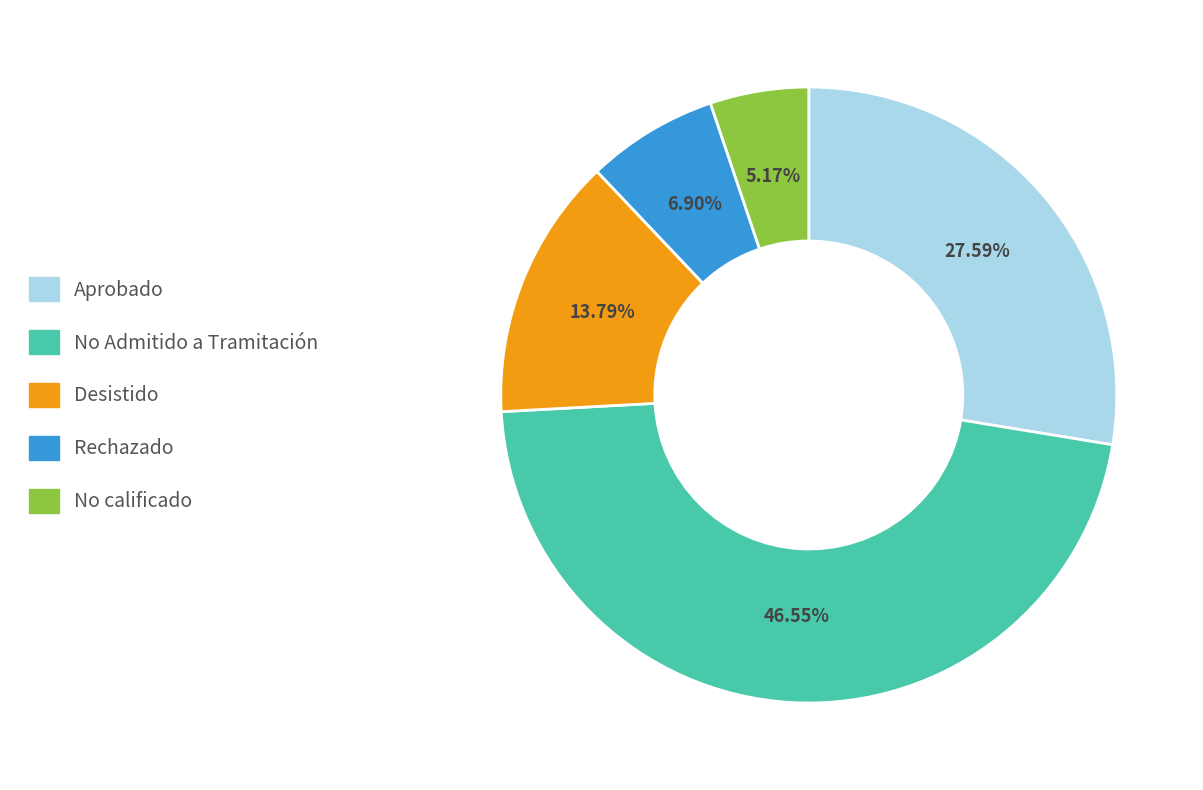

Which category has the biggest portion of the pie?

No Admitido a Tramitación